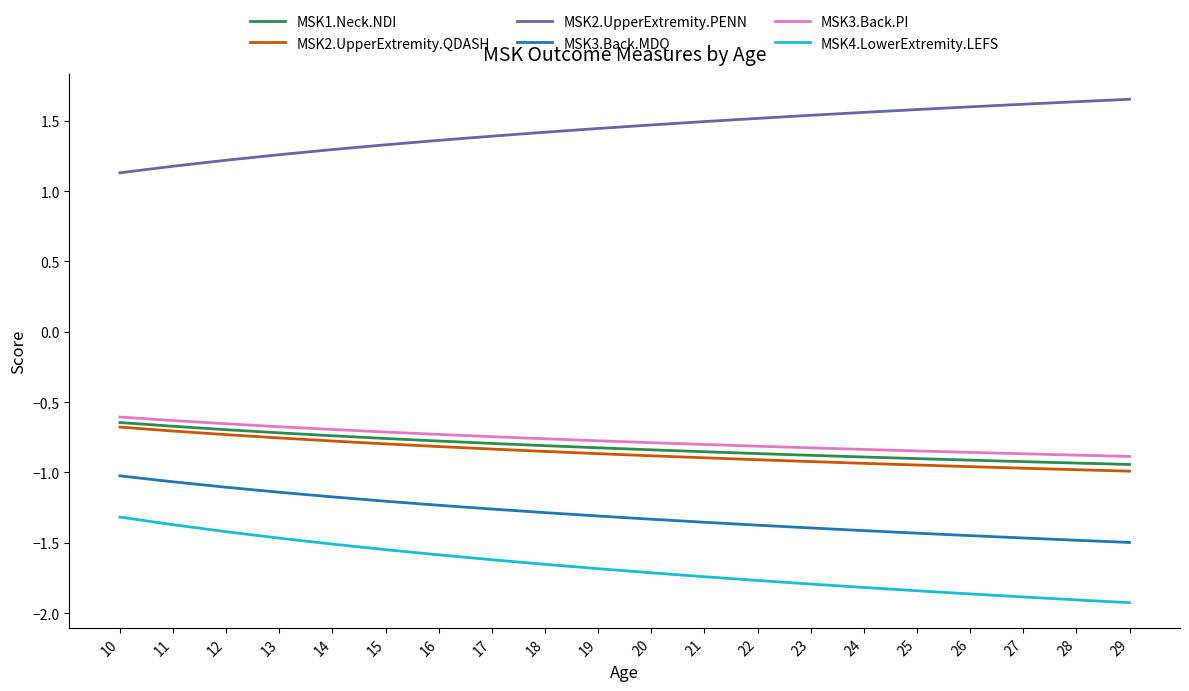

Rank the series by their maximum value, from lowest to highest.

MSK4.LowerExtremity.LEFS, MSK3.Back.MDQ, MSK2.UpperExtremity.QDASH, MSK1.Neck.NDI, MSK3.Back.PI, MSK2.UpperExtremity.PENN